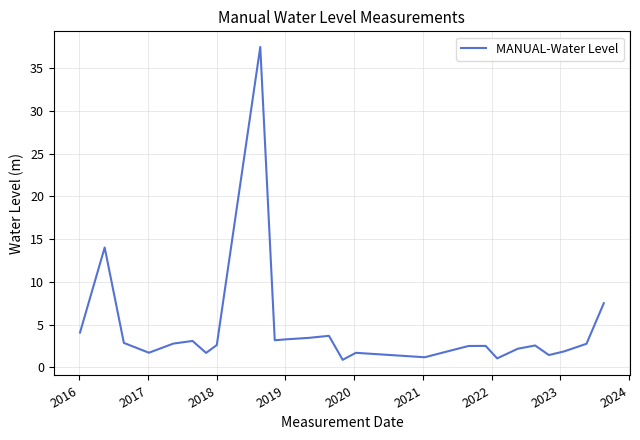

How many series are shown in this chart?

1